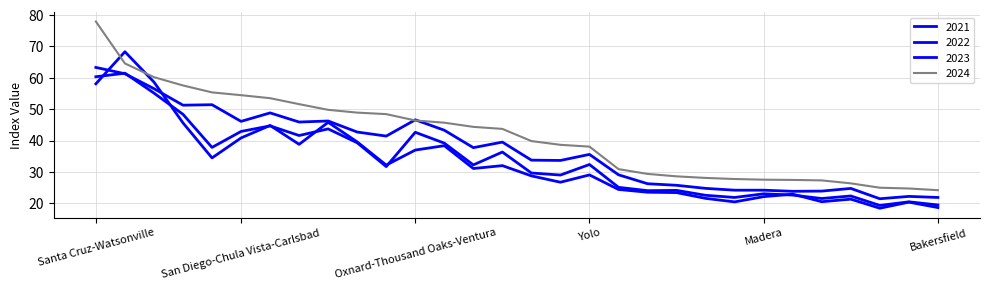

Reading right to left, transcribe all the data shown in this chart.

2021: 18.6	20.4	18.4	21.3	20.5	22.9	22.1	20.5	21.6	23.4	23.5	24.4	29.1	26.7	28.8	32.0	31.1	38.4	37.0	32.2	39.6	45.8	38.8	44.8	40.9	34.5	45.6	58.7	68.3	58.1
2022: 19.5	20.5	19.3	22.4	21.5	22.6	23.0	21.9	22.6	24.1	24.0	25.1	32.4	29.0	29.7	36.4	32.2	39.2	42.6	31.7	39.3	43.7	41.6	44.7	42.9	37.8	48.4	55.1	61.5	60.4
2023: 21.9	22.2	21.5	24.8	23.9	23.8	24.2	24.2	24.8	25.8	26.2	29.1	35.6	33.7	33.8	39.5	37.8	43.3	46.6	41.4	42.7	46.2	45.9	48.8	46.1	51.4	51.3	56.6	61.3	63.3
2024: 24.2	24.7	25.0	26.4	27.3	27.5	27.5	27.8	28.1	28.6	29.4	30.9	38.1	38.6	39.9	43.7	44.4	45.7	46.4	48.4	48.9	49.8	51.6	53.5	54.5	55.4	57.6	60.2	64.6	78.0